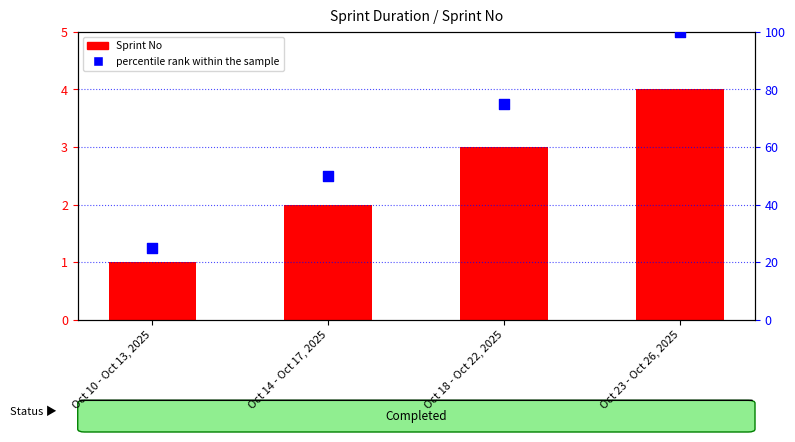

Which series reaches the minimum Y coordinate?

Sprint No